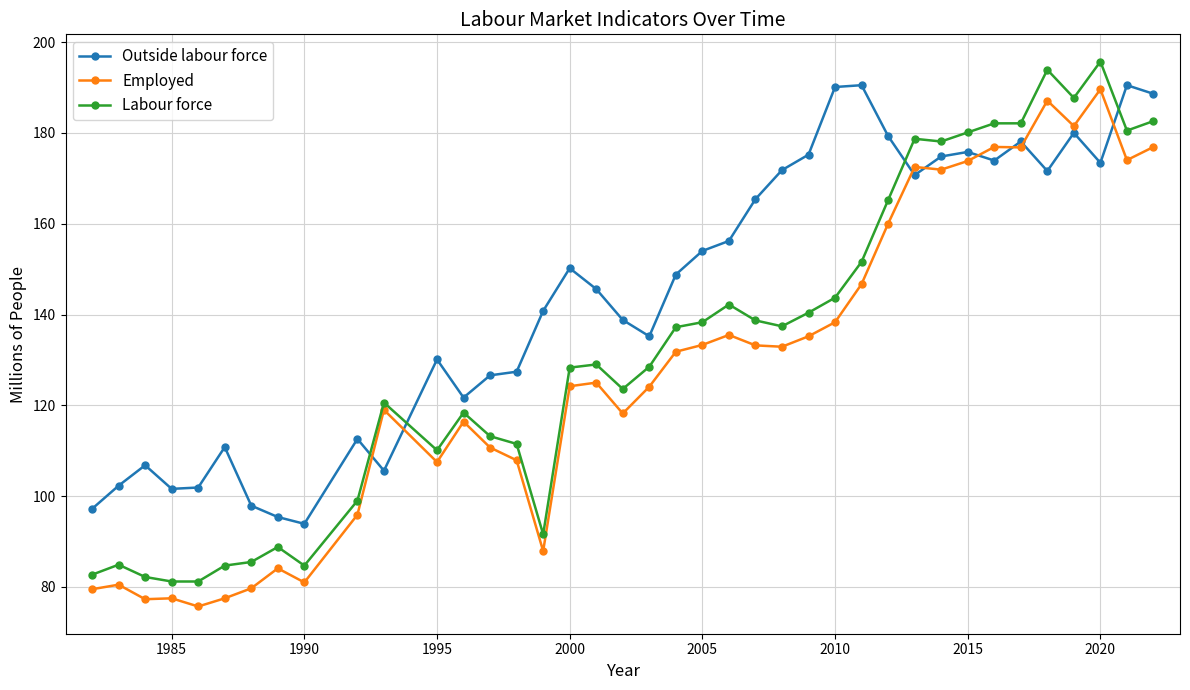

What is the value of the Outside labour force point at the 7th from the left?

97.9